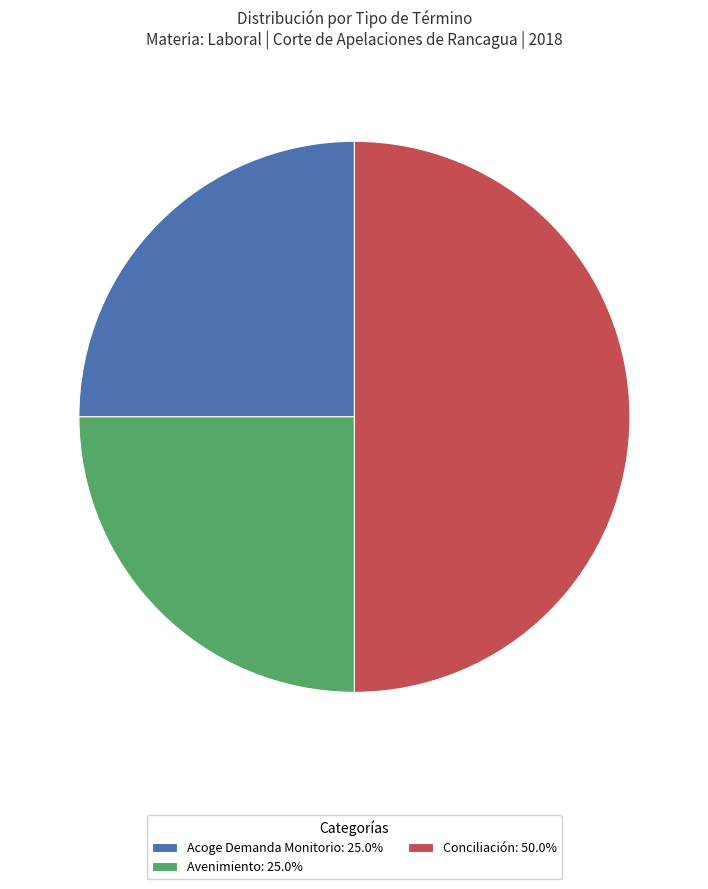

What is the ratio of the value at Conciliación: 50.0% to the value at Acoge Demanda Monitorio: 25.0%?

2.0